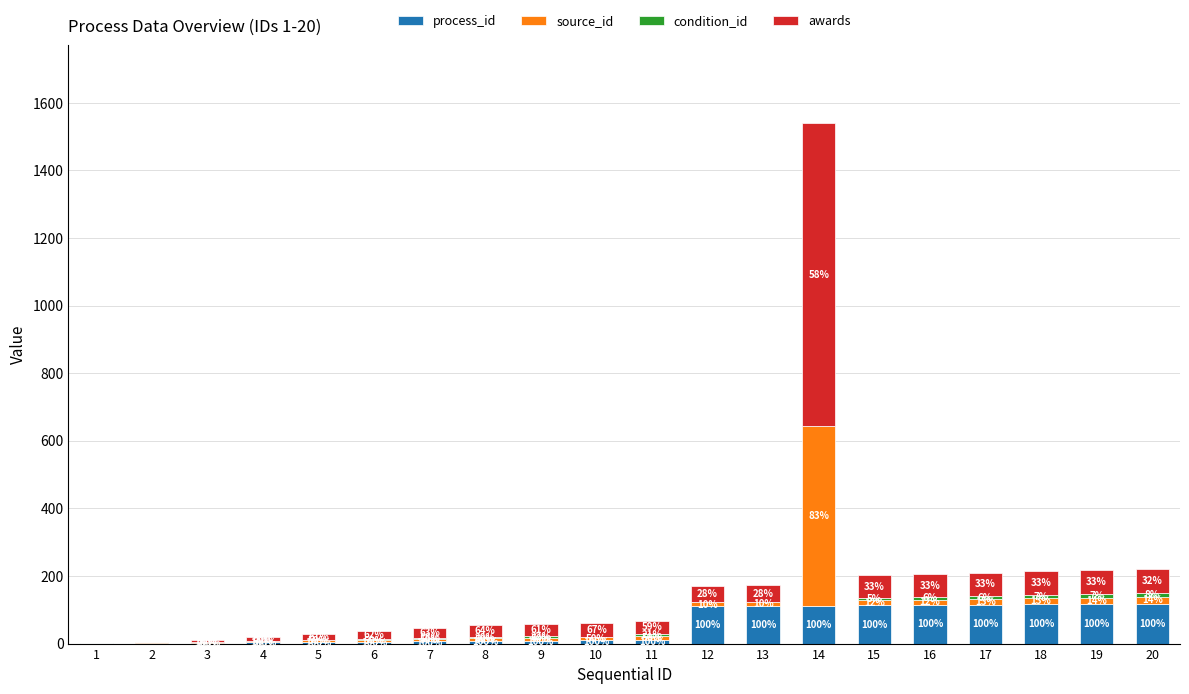

At which category is the sum across all series the highest?

14